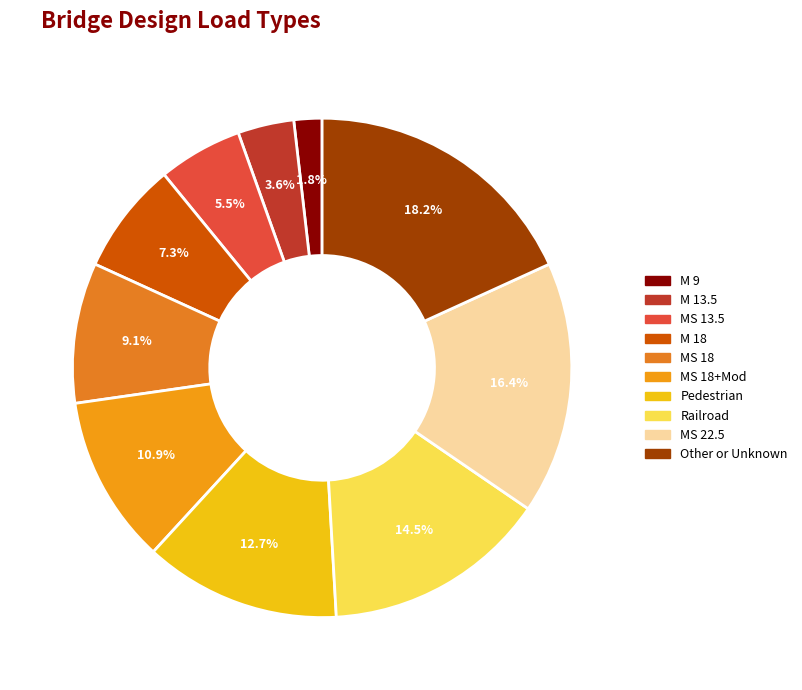

Count the number of slices in the pie.

10